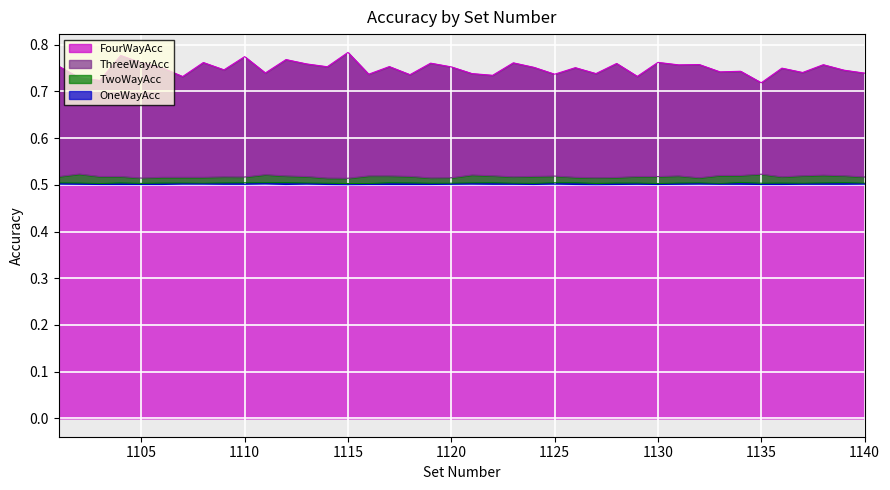

At which category does FourWayAcc reach its first local valley?

1103